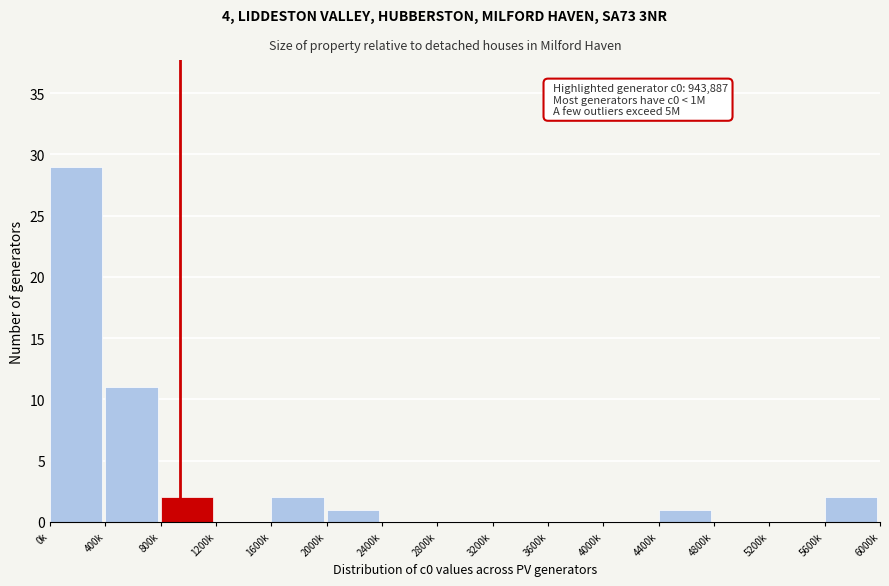

Reading left to right, what are all the values shown in this chart?

0k=29	400k=11	800k=2	1200k=0	1600k=2	2000k=1	2400k=0	2800k=0	3200k=0	3600k=0	4000k=0	4400k=1	4800k=0	5200k=0	5600k=2